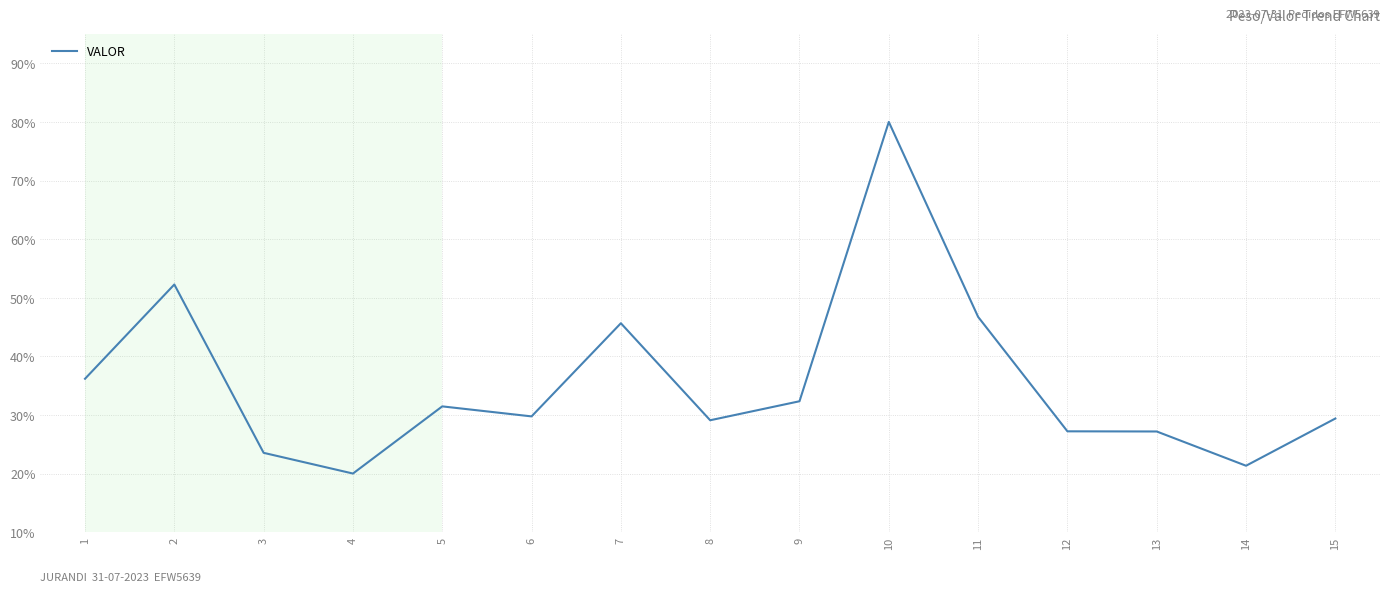

What is the approximate value at 8?

29.1